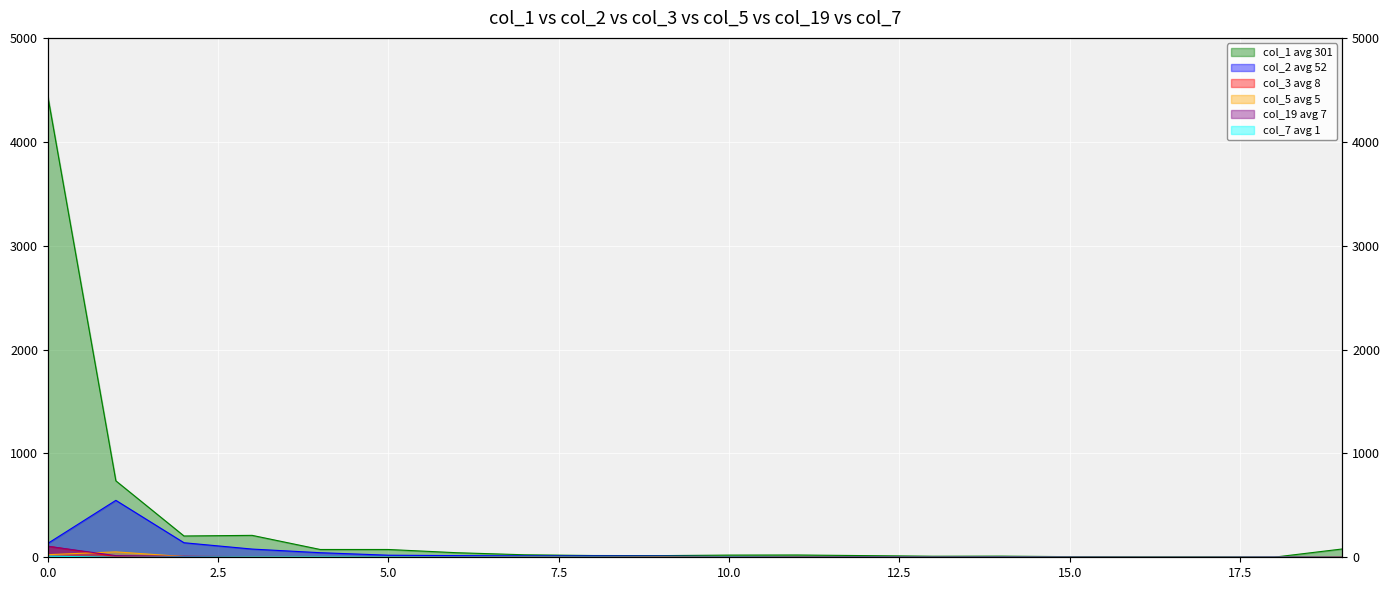

Reading left to right, list all the values displayed in this chart.

col_1: 0=4442	1=736	2=205	3=211	4=75	5=75	6=44	7=24	8=17	9=16	10=21	11=22	12=16	13=10	14=11	15=6	16=4	17=4	18=1	19=80
col_2: 0=133	1=548	2=140	3=79	4=44	5=20	6=16	7=13	8=13	9=12	10=6	11=3	12=5	13=1	14=3	15=2	16=0	17=0	18=2	19=4
col_3: 0=107	1=8	2=9	3=6	4=5	5=2	6=2	7=5	8=1	9=4	10=0	11=2	12=1	13=0	14=0	15=0	16=0	17=0	18=0	19=4
col_5: 0=25	1=52	2=7	3=6	4=5	5=1	6=1	7=0	8=0	9=3	10=1	11=0	12=0	13=0	14=0	15=0	16=0	17=0	18=0	19=1
col_19: 0=106	1=16	2=8	3=3	4=2	5=0	6=3	7=0	8=0	9=0	10=0	11=0	12=0	13=1	14=1	15=0	16=0	17=0	18=0	19=0
col_7: 0=11	1=0	2=2	3=3	4=4	5=3	6=2	7=2	8=1	9=0	10=1	11=0	12=0	13=0	14=0	15=0	16=0	17=0	18=0	19=0